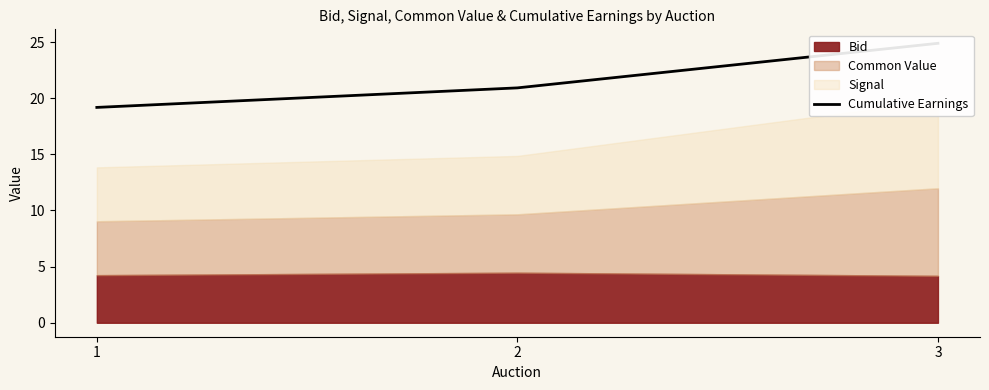

At which category does the chart reach its minimum across all series?

1